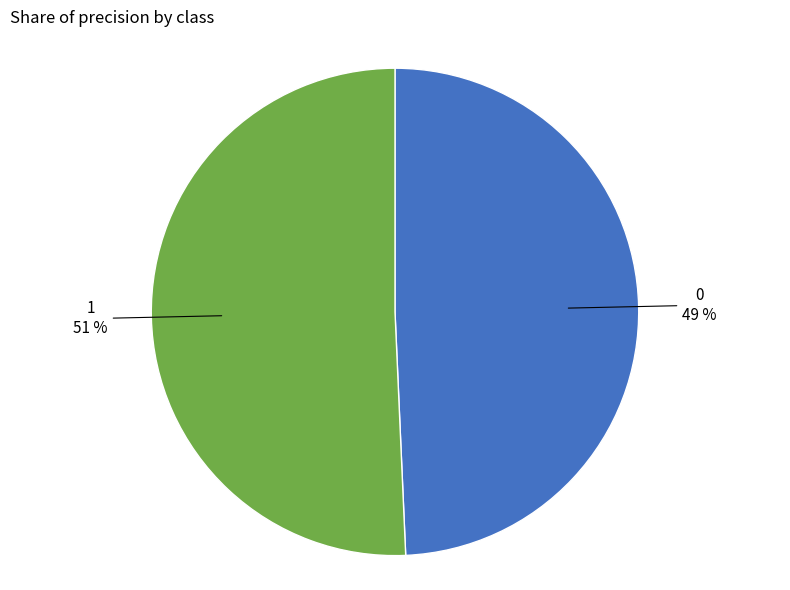

The 1 slice represents 65% of the pie. True or false?

False